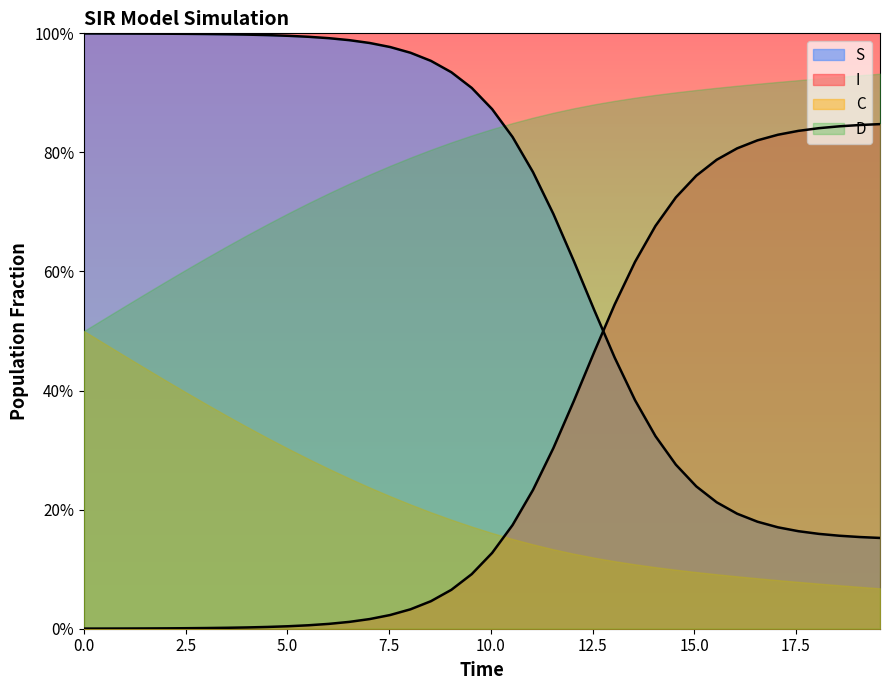

What are all the series names shown in the legend?

S, I, C, D